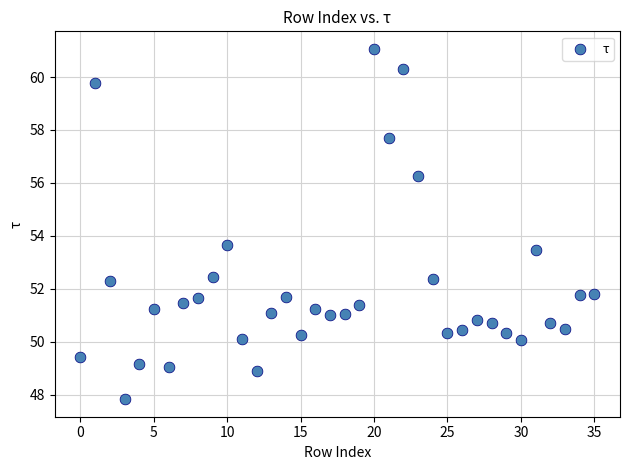

What Y value in the scatter plot is closest to 54?

53.7